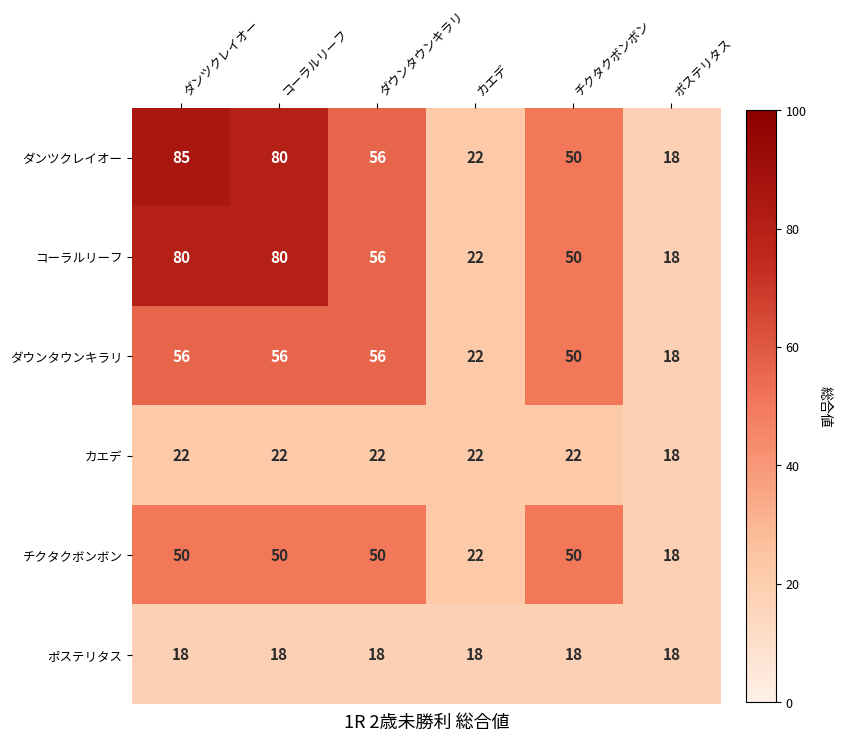

Rank the series by their maximum value, from highest to lowest.

ダンツクレイオー, コーラルリーフ, ダウンタウンキラリ, チクタクボンボン, カエデ, ポステリタス